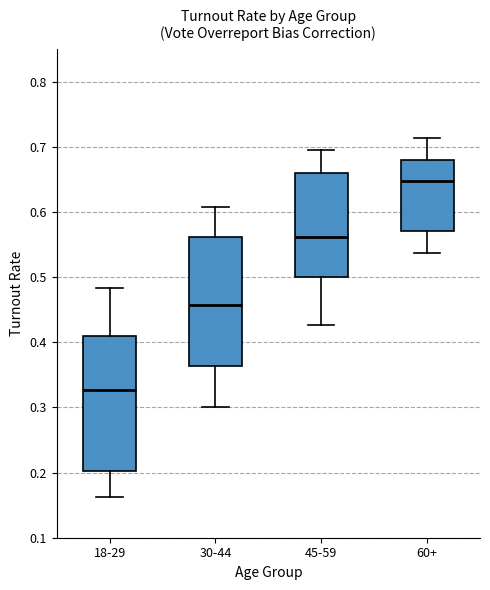

Reading left to right, read every box against the y-axis: the position of its median line, the range the box covers, and the ends of its whiskers. The values are not printed on the chart, so give them approximately, as read against the axis.

18-29: median 0.33, box 0.20 to 0.41, whiskers 0.16 to 0.48
30-44: median 0.46, box 0.36 to 0.56, whiskers 0.30 to 0.61
45-59: median 0.56, box 0.50 to 0.66, whiskers 0.43 to 0.70
60+: median 0.65, box 0.57 to 0.68, whiskers 0.54 to 0.71